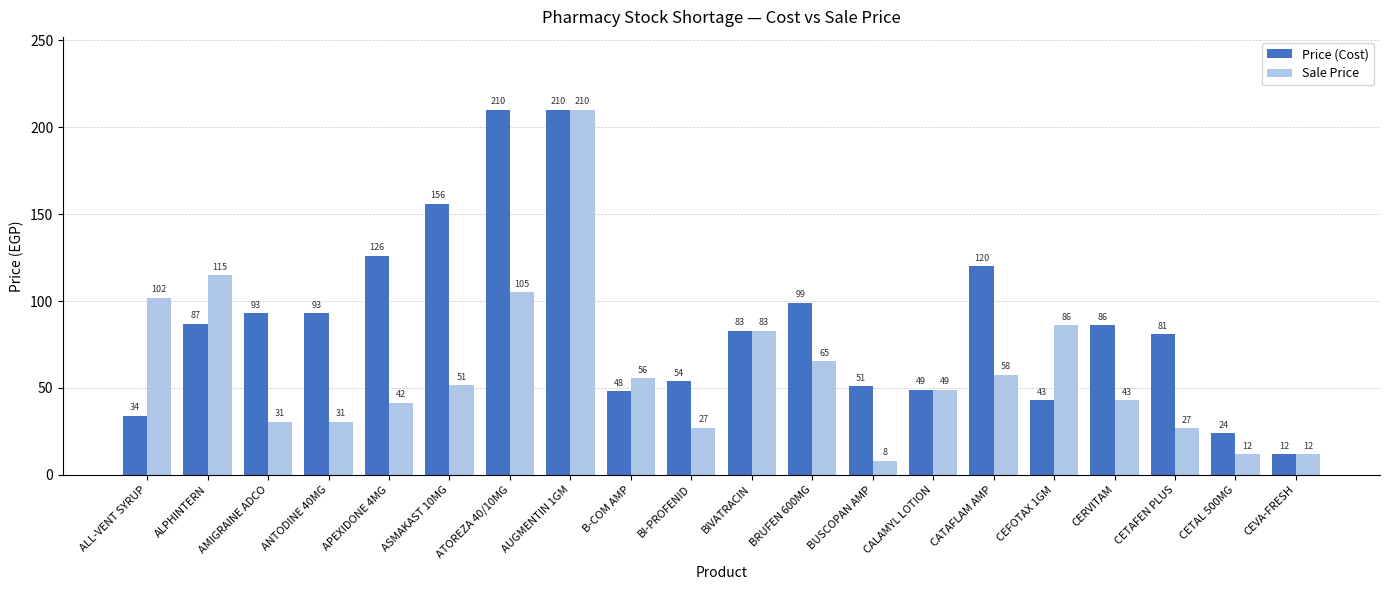

Rank the series by their average value, from lowest to highest.

Sale Price, Price (Cost)